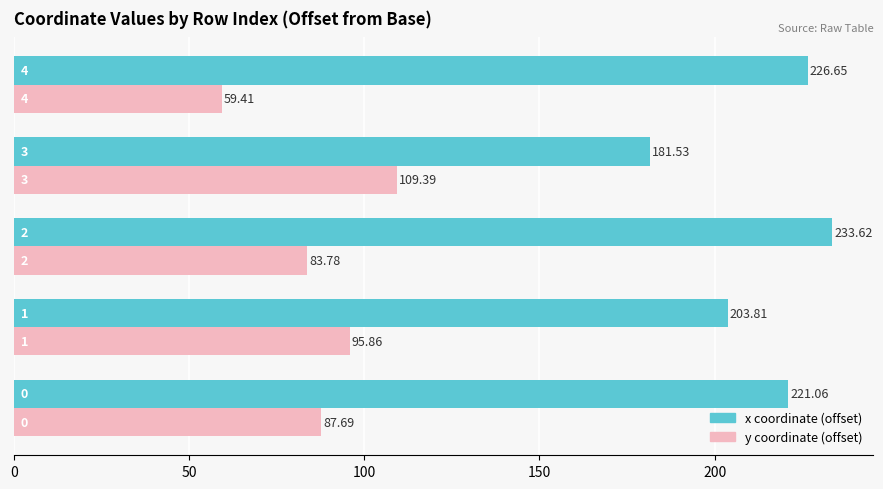

How many series are shown in this chart?

2